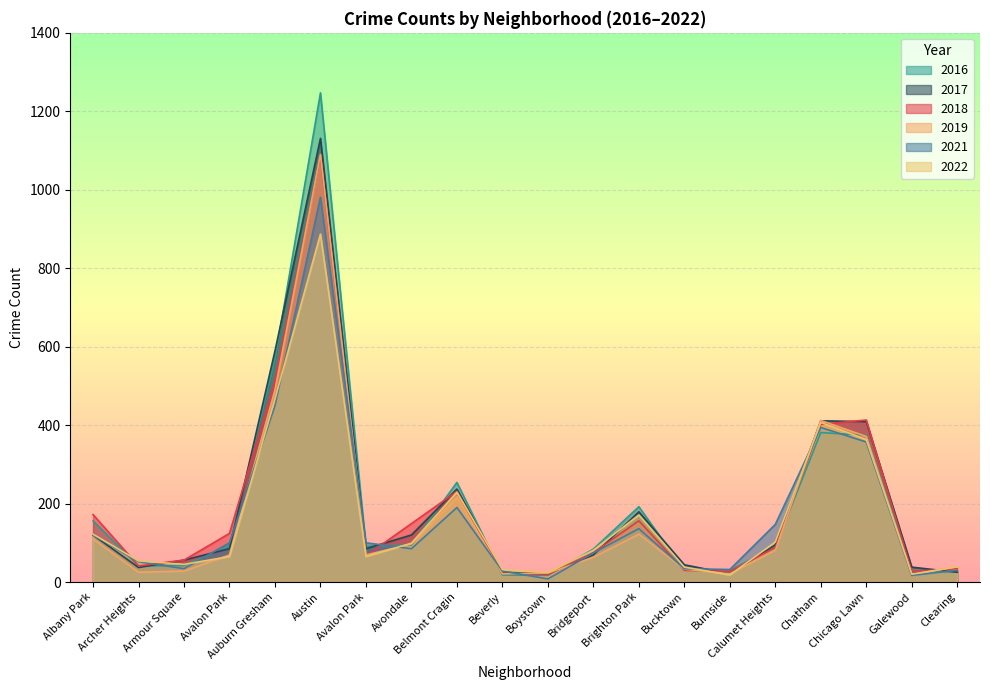

Between Boystown and Clearing, which series saw the biggest shift?

2021